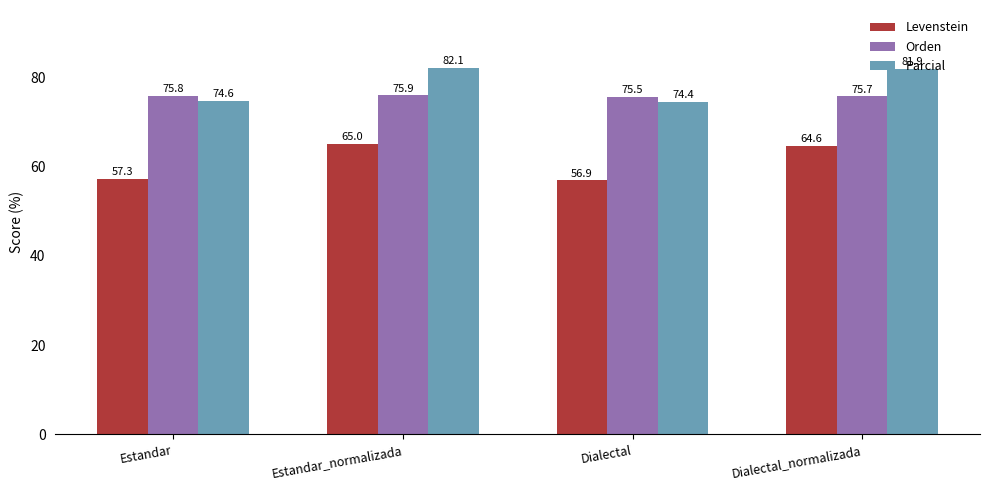

Which series has the largest total across all categories?

Parcial